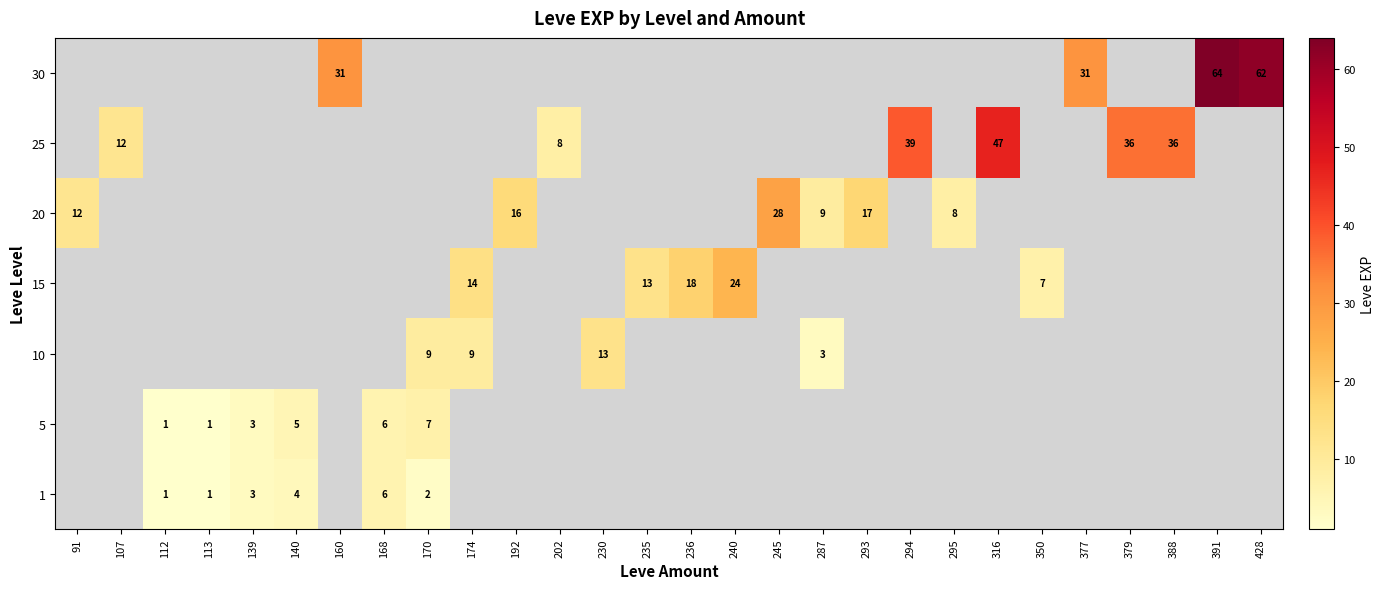

True or false: 1 has a value of 4 at 140.

True